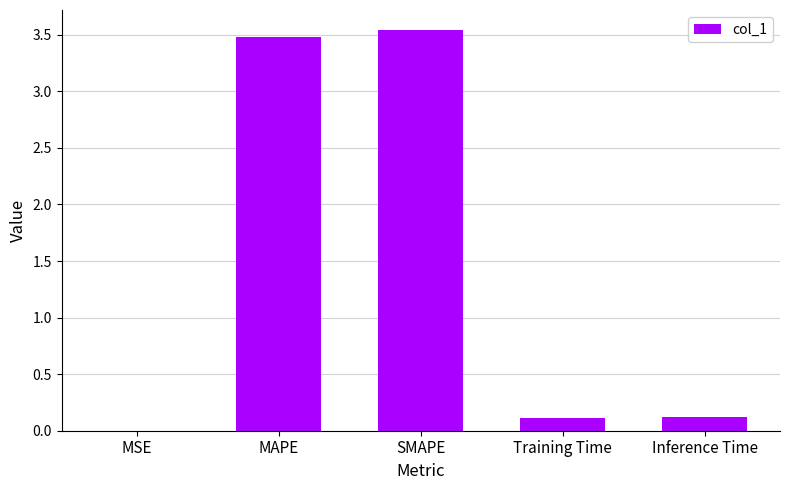

How many distinct data groups are displayed?

1